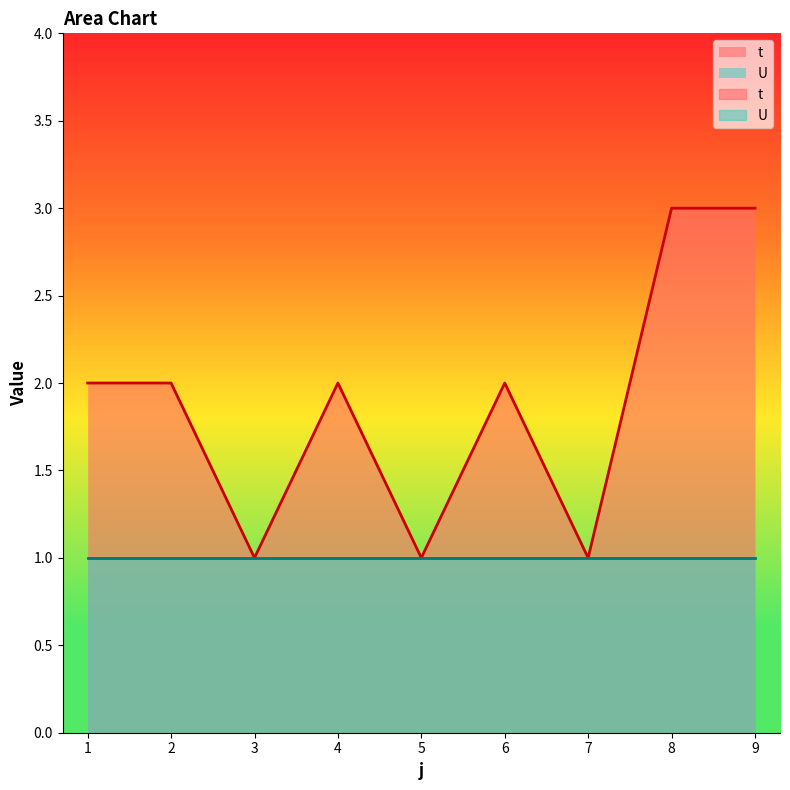

How many values are between 1 and 2?

7